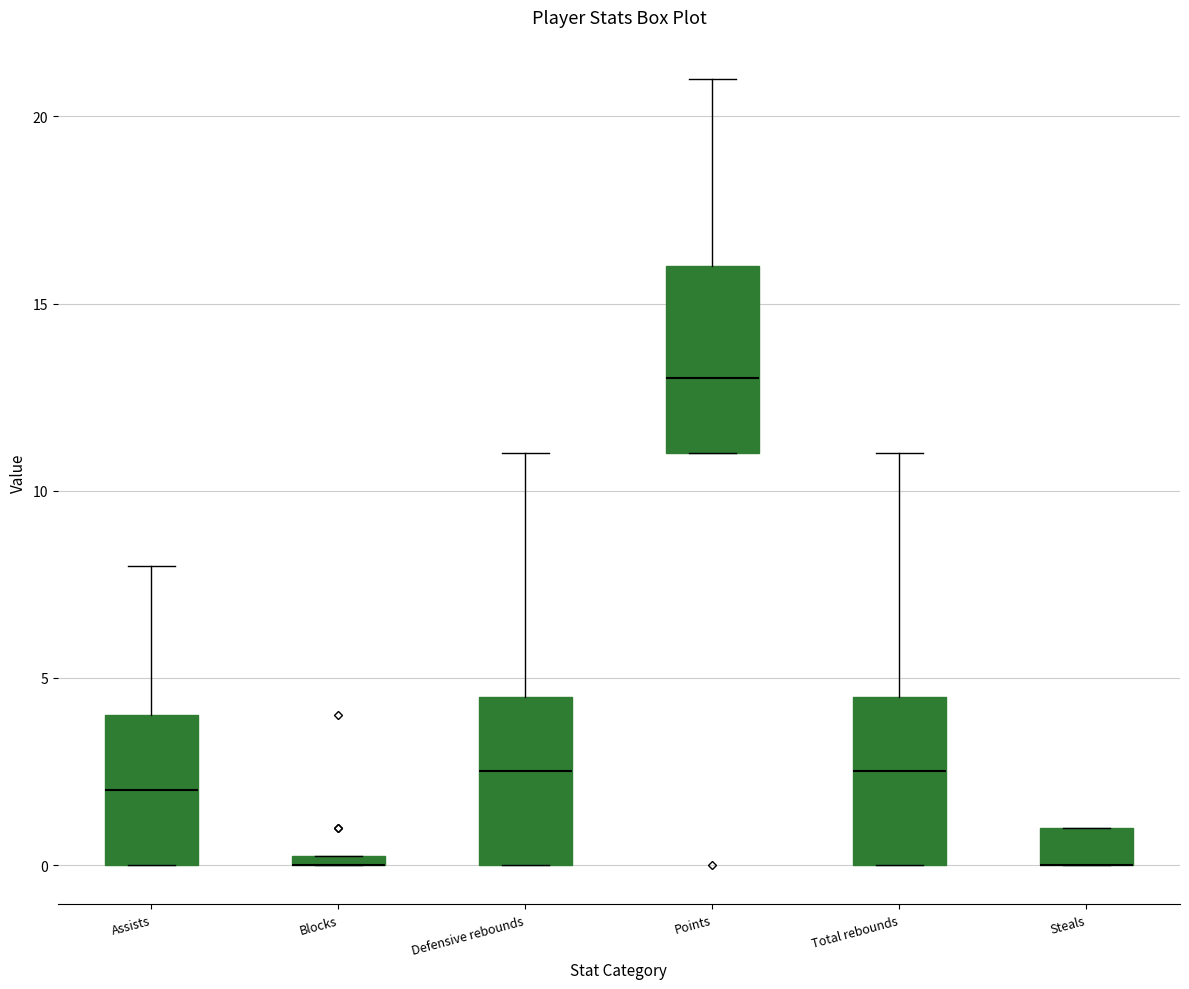

Comparing the boxes themselves (not the whiskers), which one is the tallest?

Points